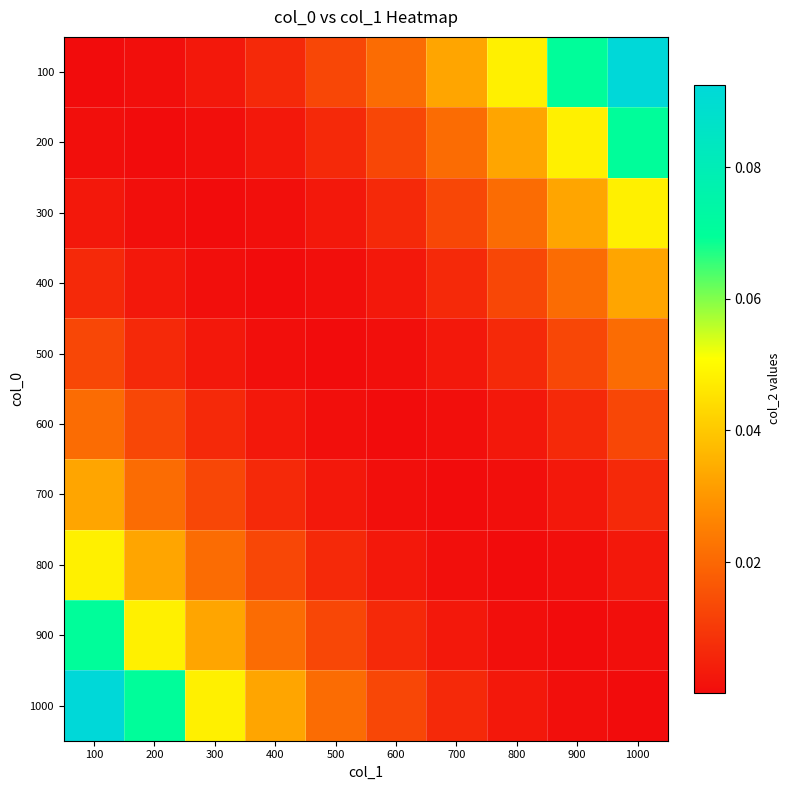

What is the difference between the highest and lowest values at 1000?

0.1